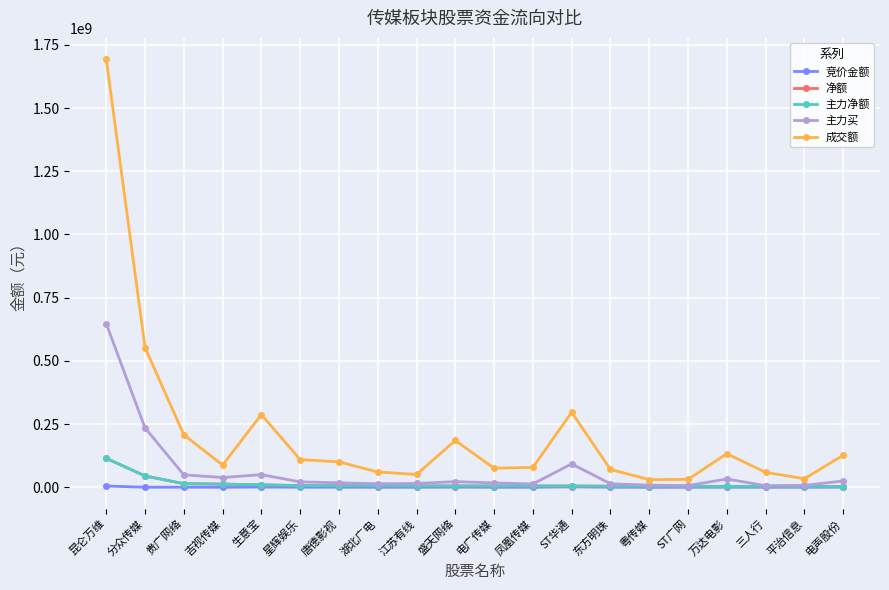

What is the smallest value displayed?

21015